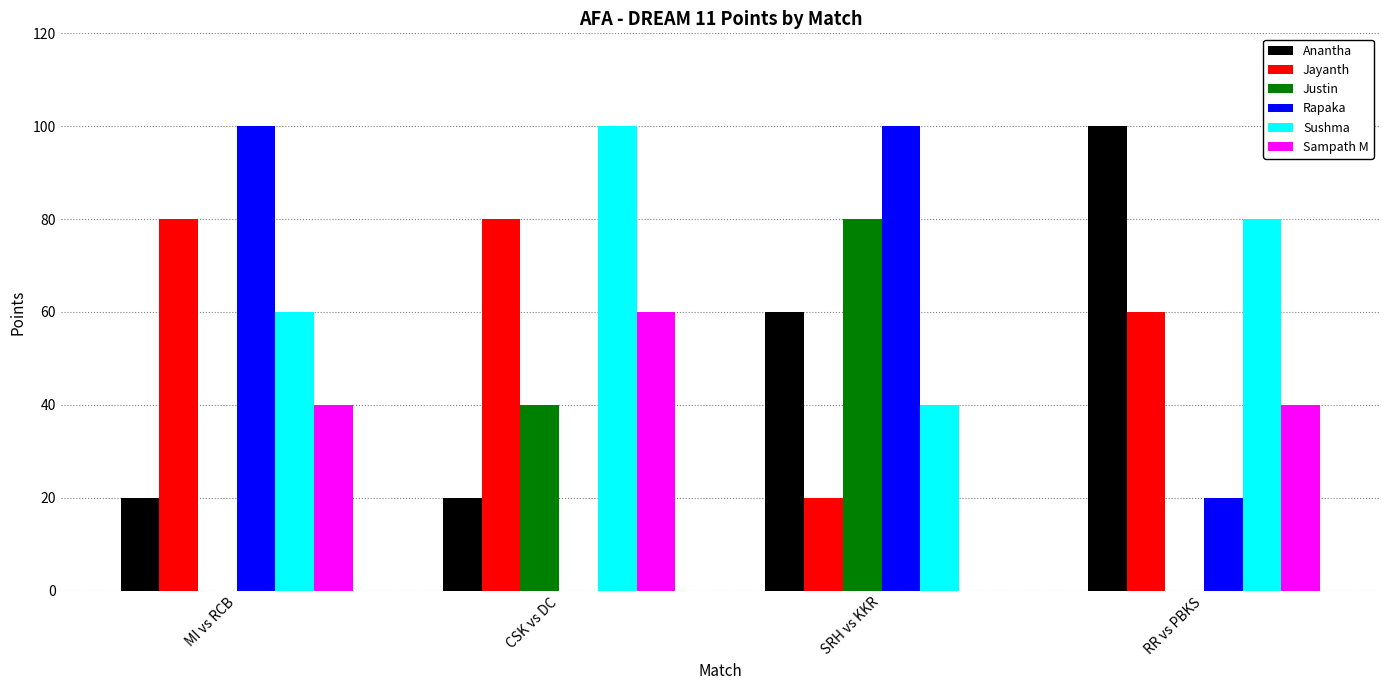

Reading left to right, what are all the values shown in this chart?

Anantha: 20	20	60	100
Jayanth: 80	80	20	60
Justin: 0	40	80	0
Rapaka: 100	0	100	20
Sushma: 60	100	40	80
Sampath M: 40	60	0	40